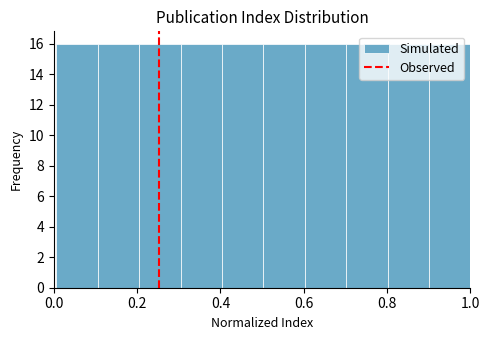

How tall is the bar that spans 0.1 to 0.2 on the x-axis? Neither the bar edges nor the heights are printed on the chart, so give them approximately, as read against the axes.

16